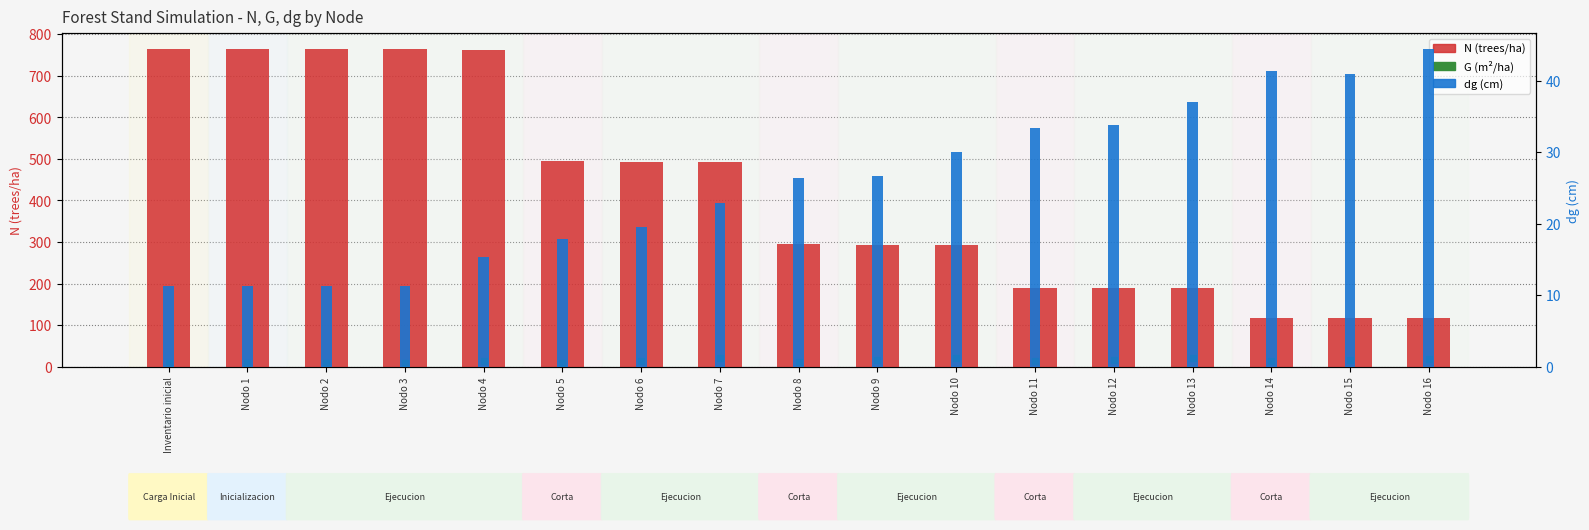

Which category has the highest value across all series?

Inventario inicial